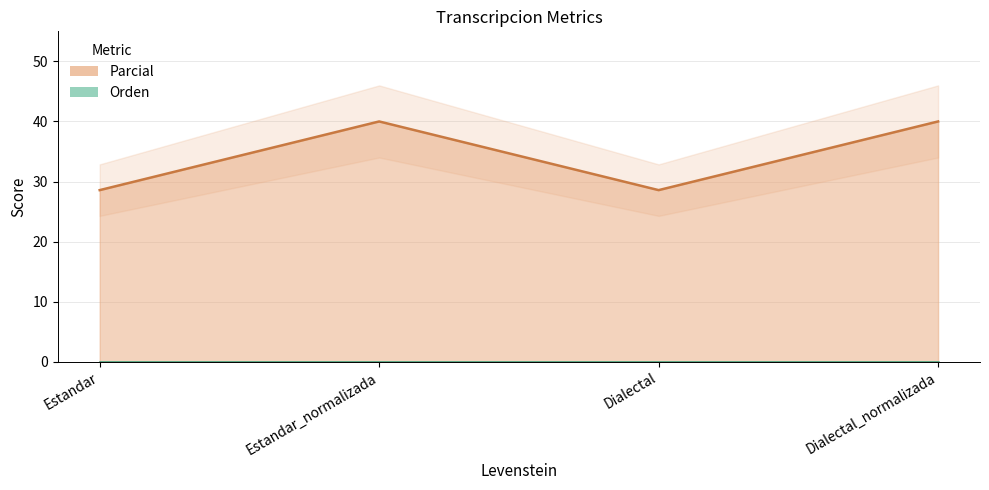

How many points are lower than both their immediate neighbors (excluding endpoints)?

1